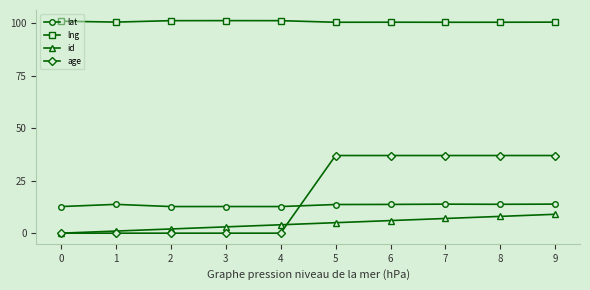

Is this an area chart (filled region under the line)?

No